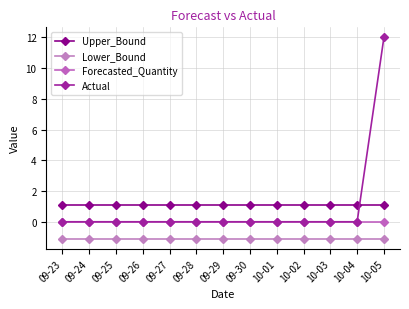

Does the chart display data point markers on the line(s)?

Yes